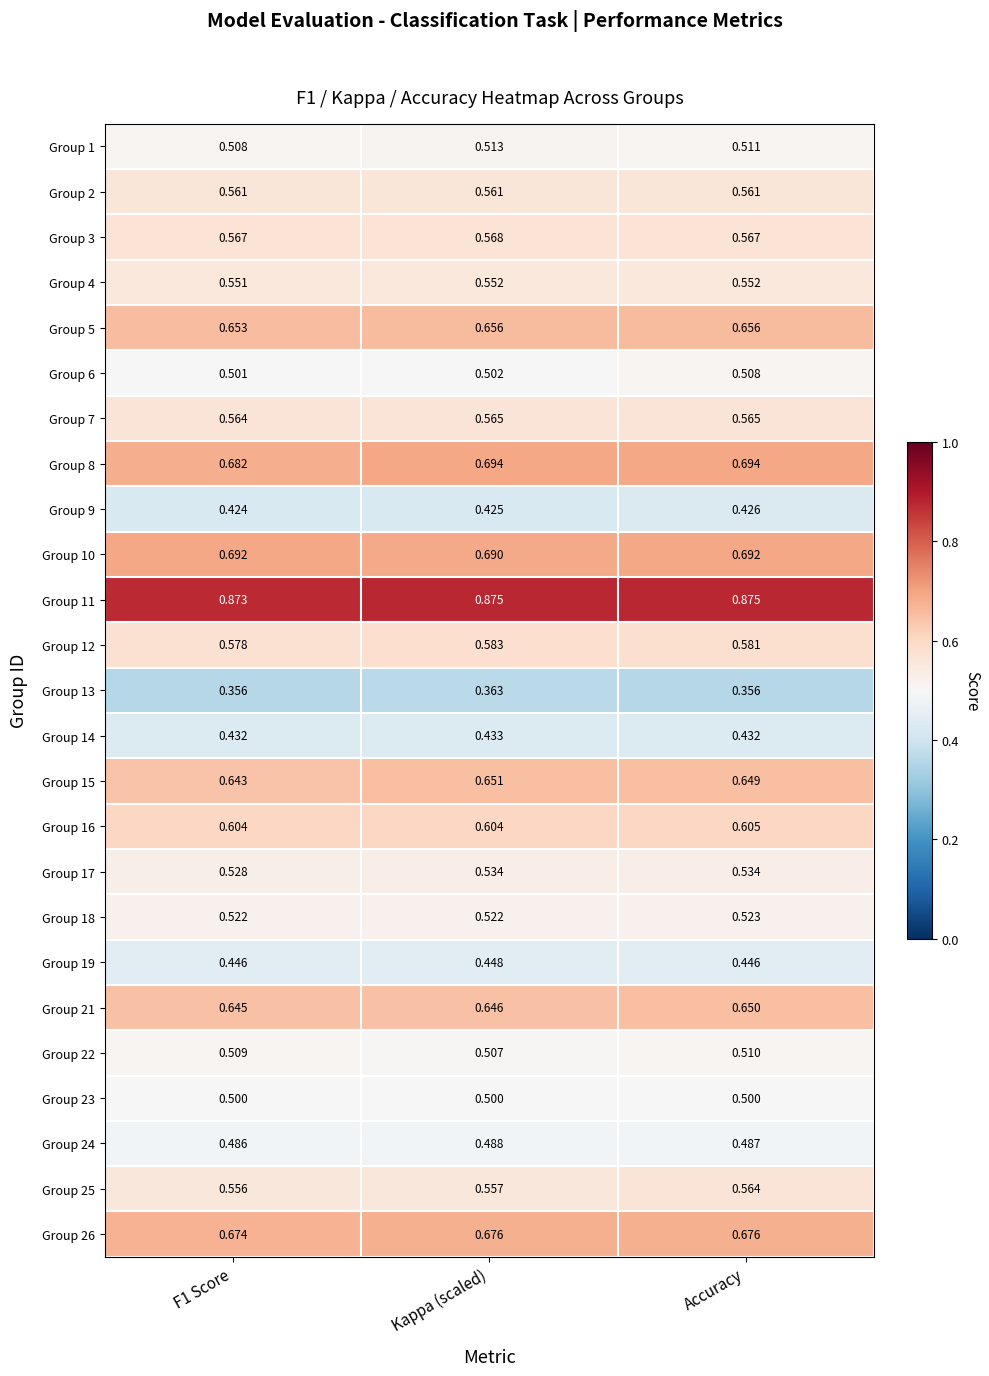

At which label does Group 19 reach its peak?

Kappa (scaled)